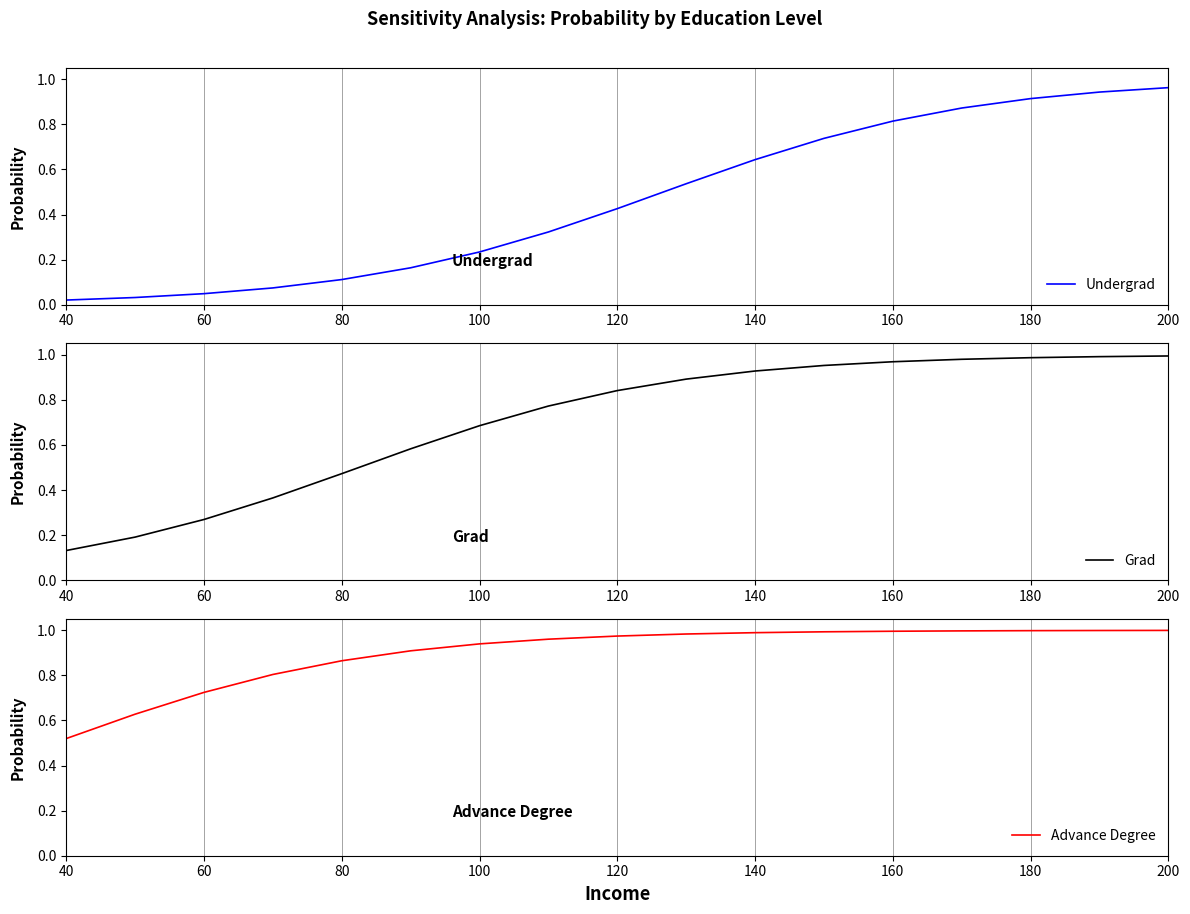

The Grad series shows 0.6 at 180. True or false?

False